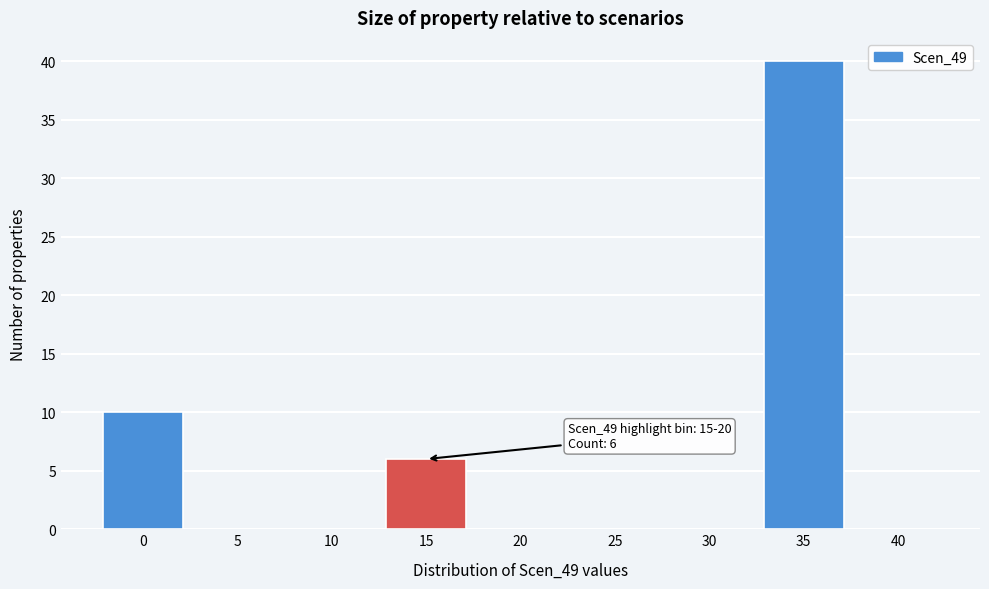

Reading left to right, extract all data points from this chart.

0=10	5=0	10=0	15=6	20=0	25=0	30=0	35=40	40=0